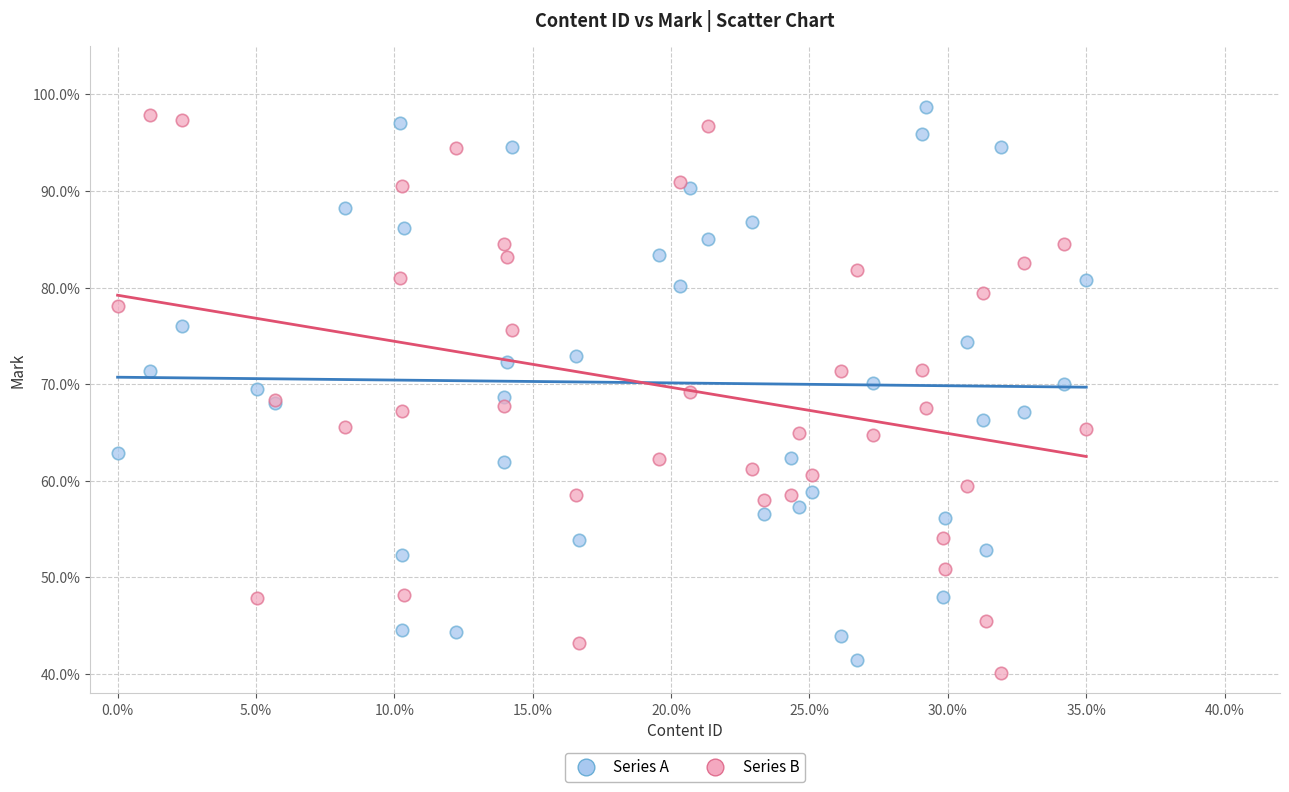

Which series reaches the minimum Y coordinate?

Series B